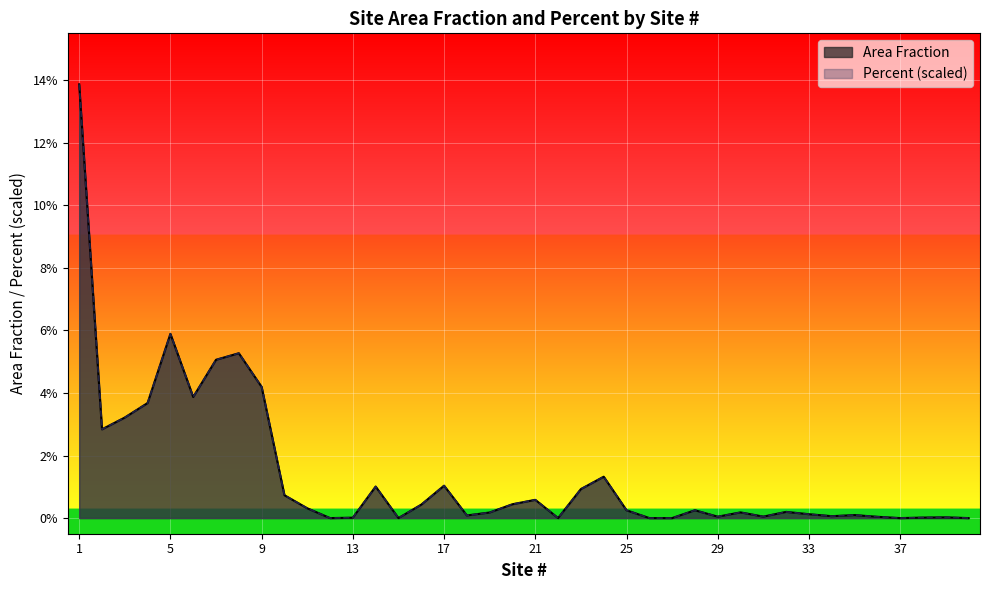

What is the total value across all series at 4?

0.1